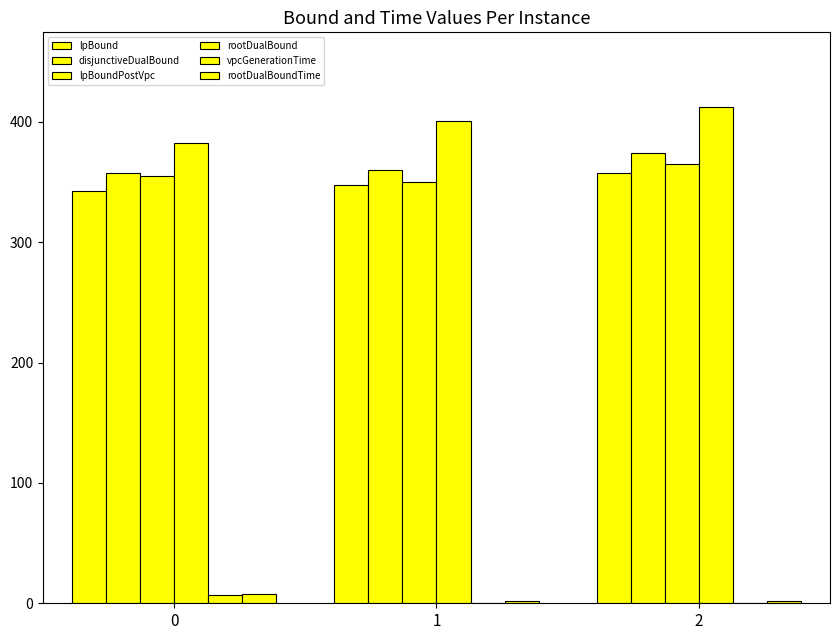

Reading left to right, list all the values displayed in this chart.

lpBound: 0=342.6	1=347.6	2=357.3
disjunctiveDualBound: 0=357.1	1=360.1	2=373.9
lpBoundPostVpc: 0=355.2	1=349.9	2=365.2
rootDualBound: 0=382.5	1=400.9	2=412.5
vpcGenerationTime: 0=6.8	1=0.6	2=0.4
rootDualBoundTime: 0=7.6	1=1.7	2=1.6